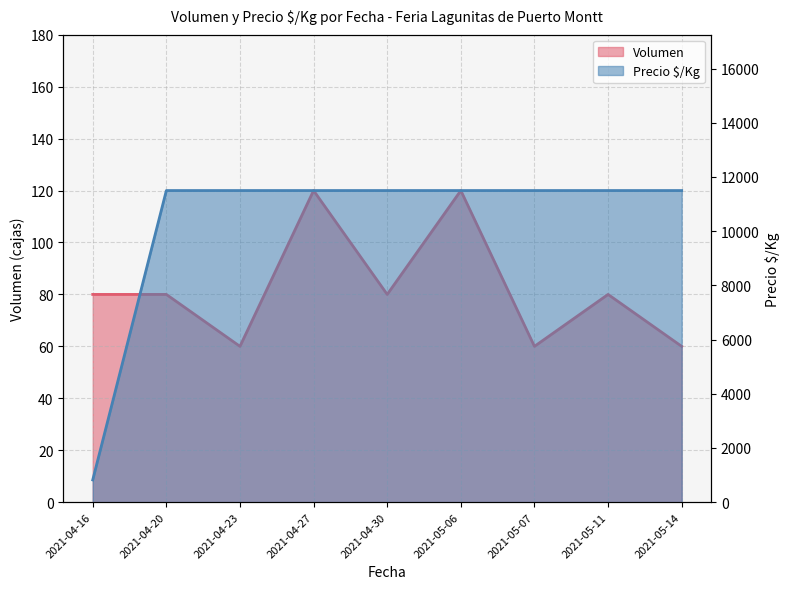

What is the minimum value for Volumen?

60